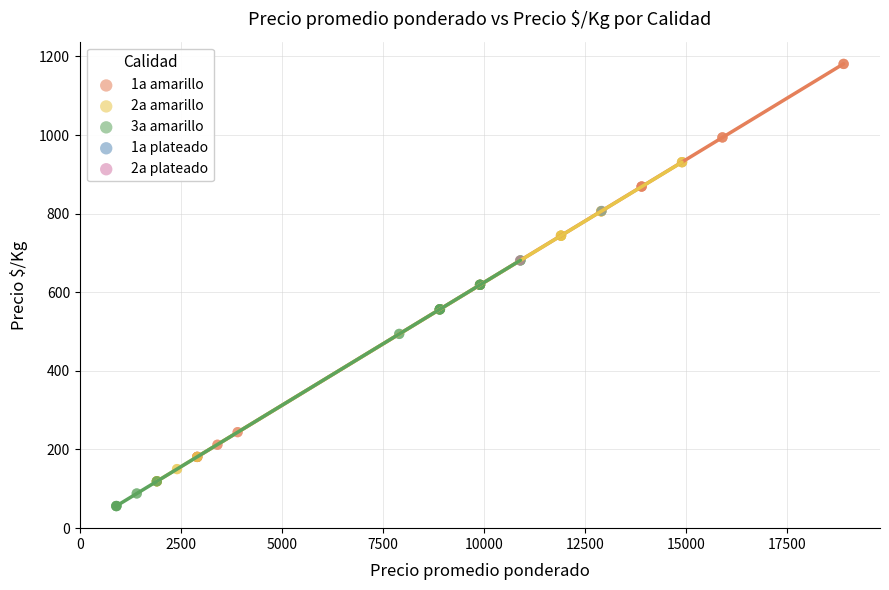

What are all the series names shown in the legend?

1a amarillo, 2a amarillo, 3a amarillo, 1a plateado, 2a plateado